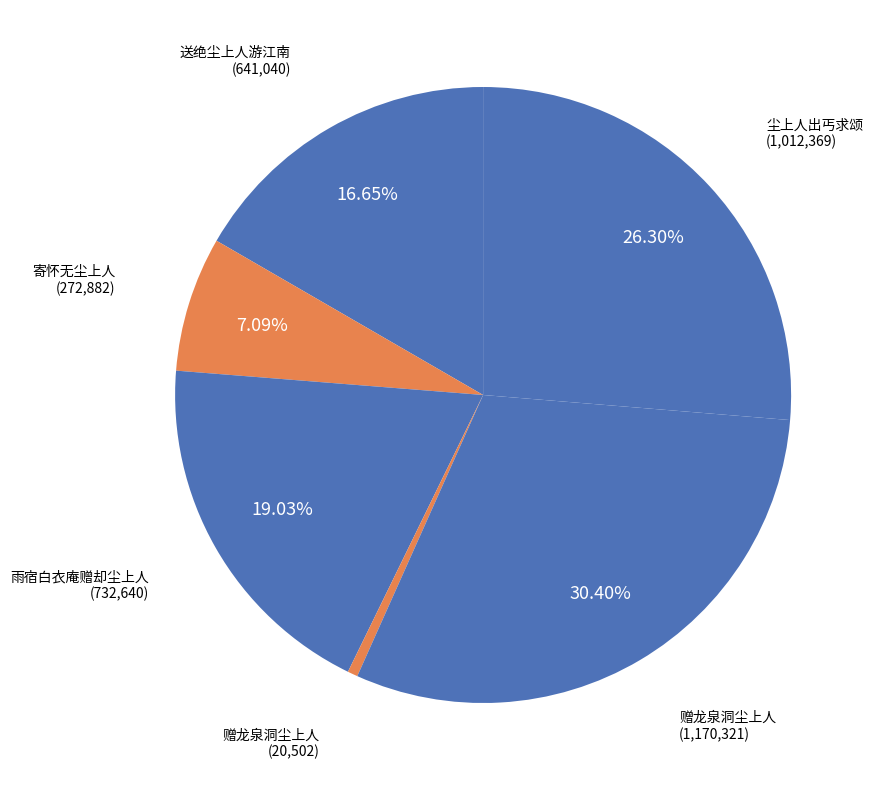

Which slice is the largest?

赠龙泉洞尘上人